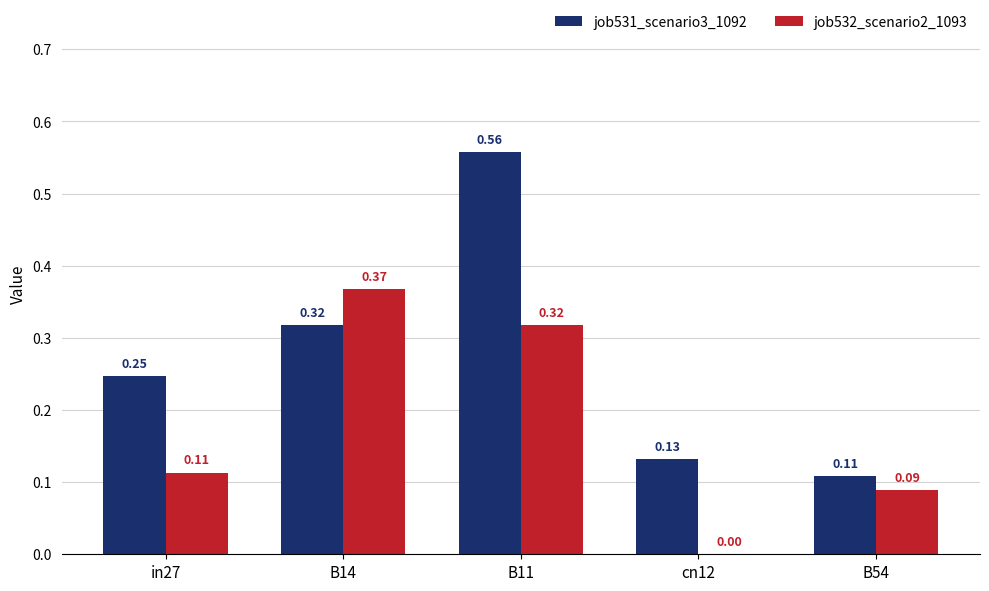

What are all the series names shown in the legend?

job531_scenario3_1092, job532_scenario2_1093